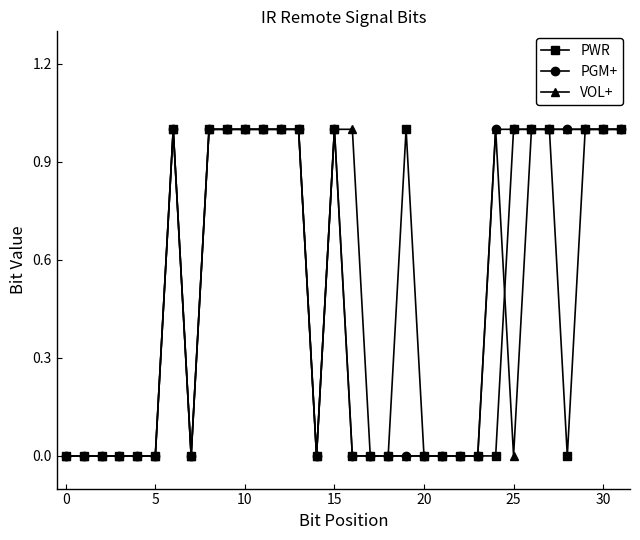

What is the value of the PGM+ point at the 14th from the left?

1